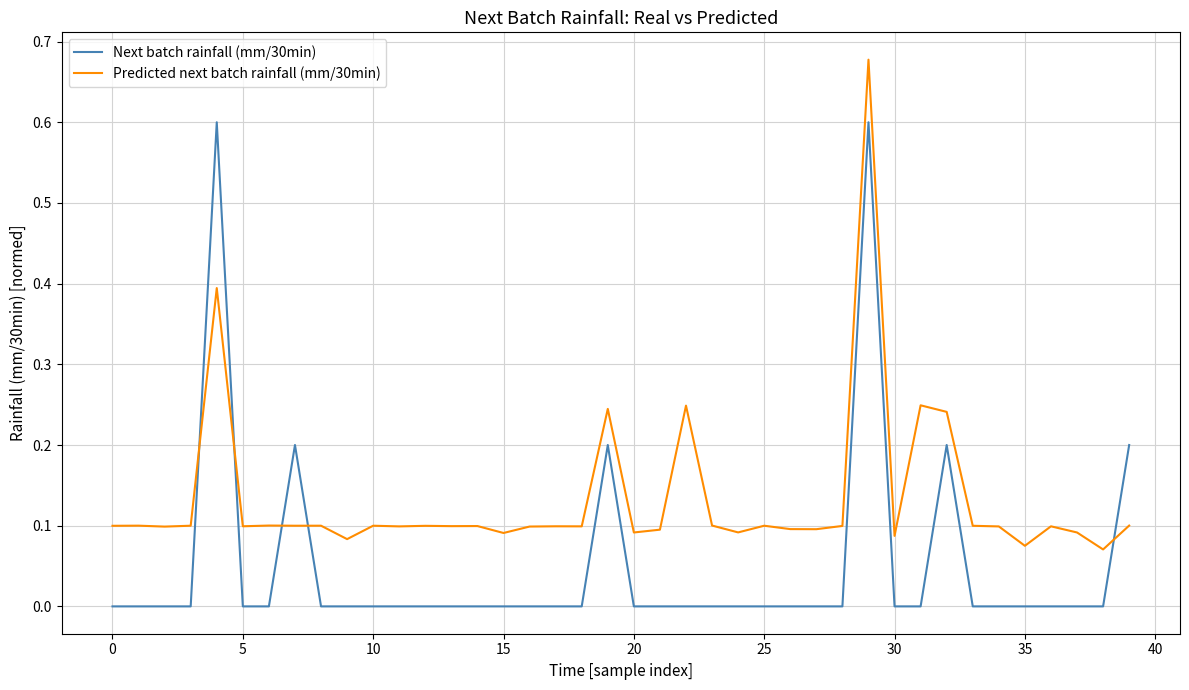

Which series has the largest total across all categories?

Predicted next batch rainfall (mm/30min)